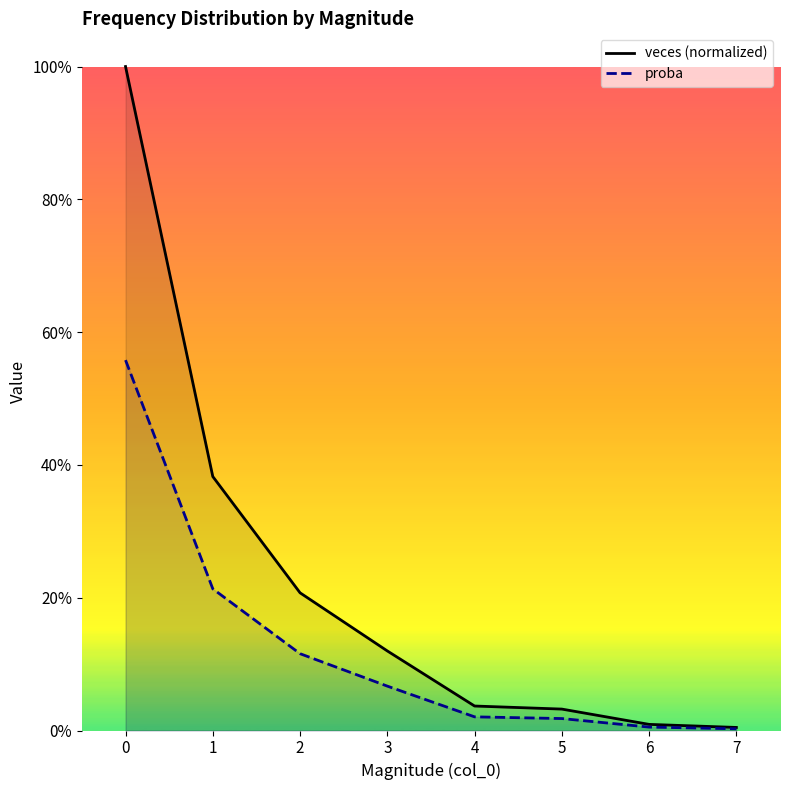

The veces (normalized) series shows 0.0 at 4. True or false?

True